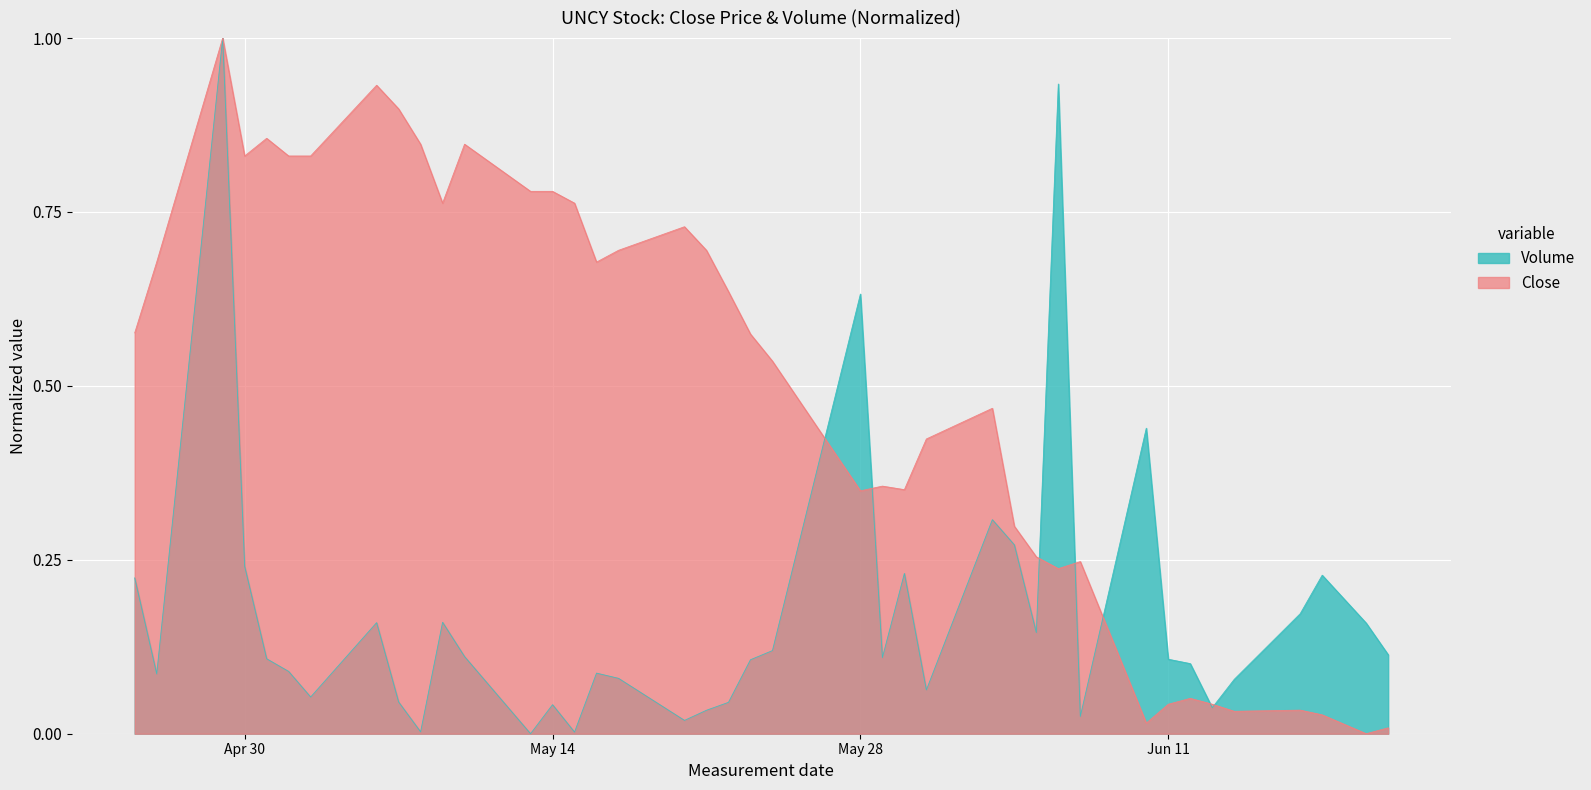

How many lines are shown in the chart?

2